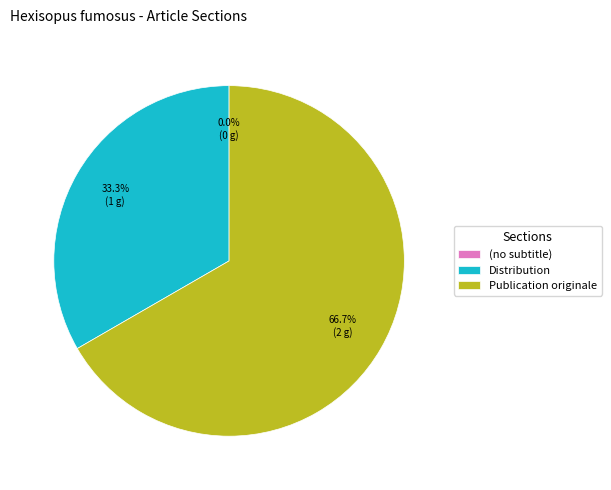

Is the sum of Publication originale and Distribution greater than half?

Yes